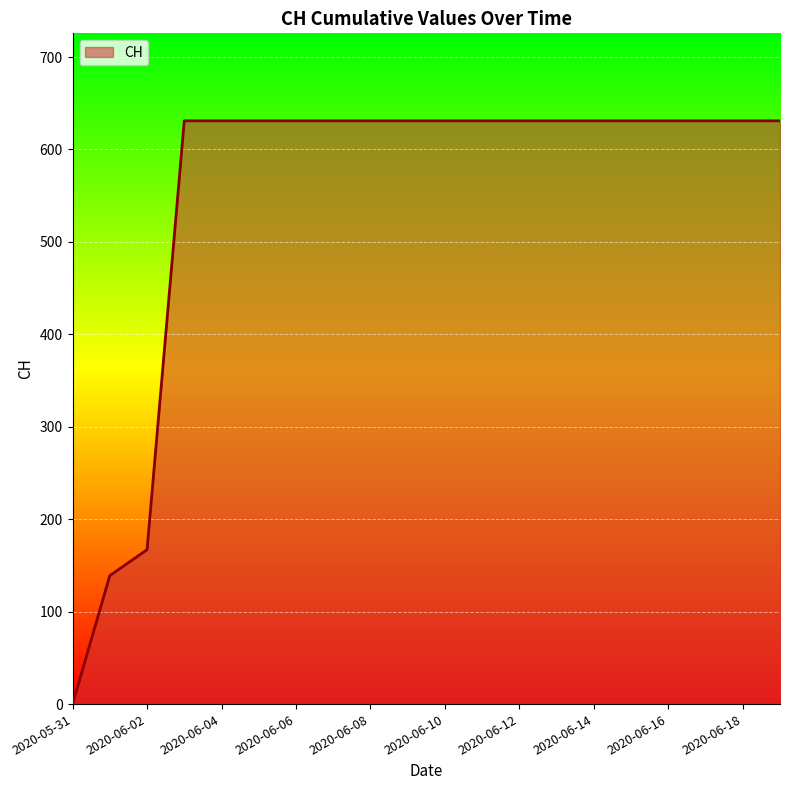

How many series are shown in this chart?

1